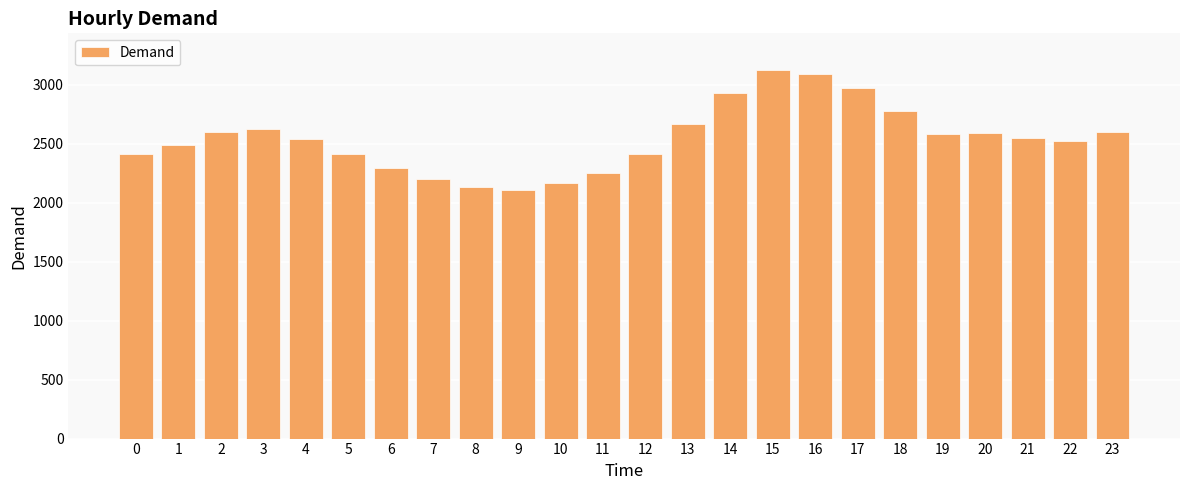

What is the sum of all values?

61073